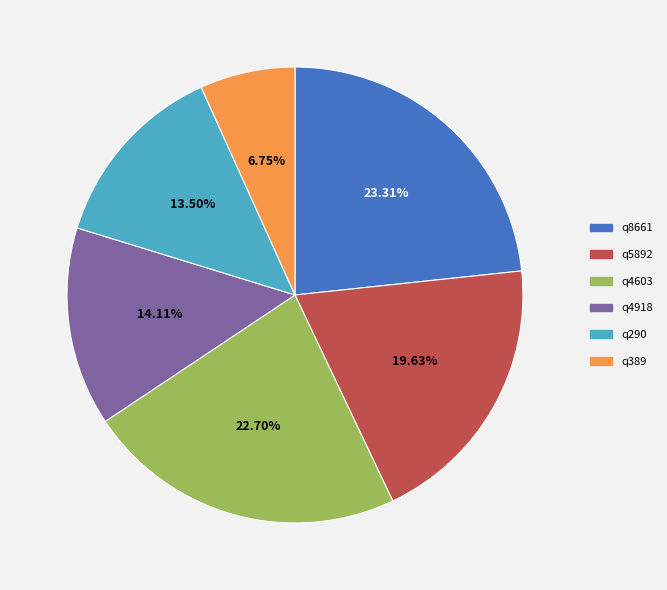

To the nearest percent, what is the combined percentage of q8661 and q290?

37%